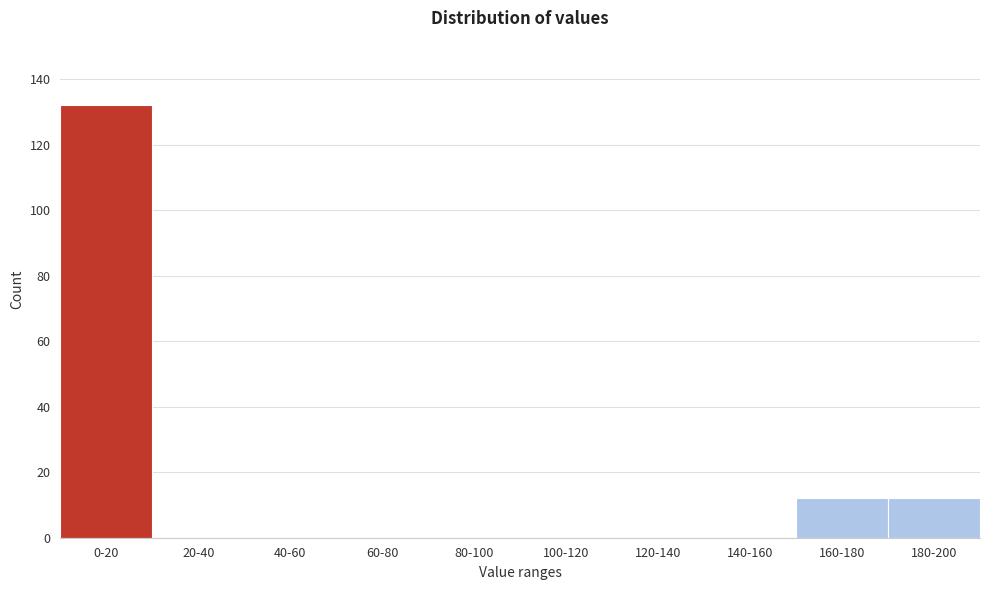

Reading right to left, extract all data points from this chart.

180-200=12	160-180=12	140-160=0	120-140=0	100-120=0	80-100=0	60-80=0	40-60=0	20-40=0	0-20=132